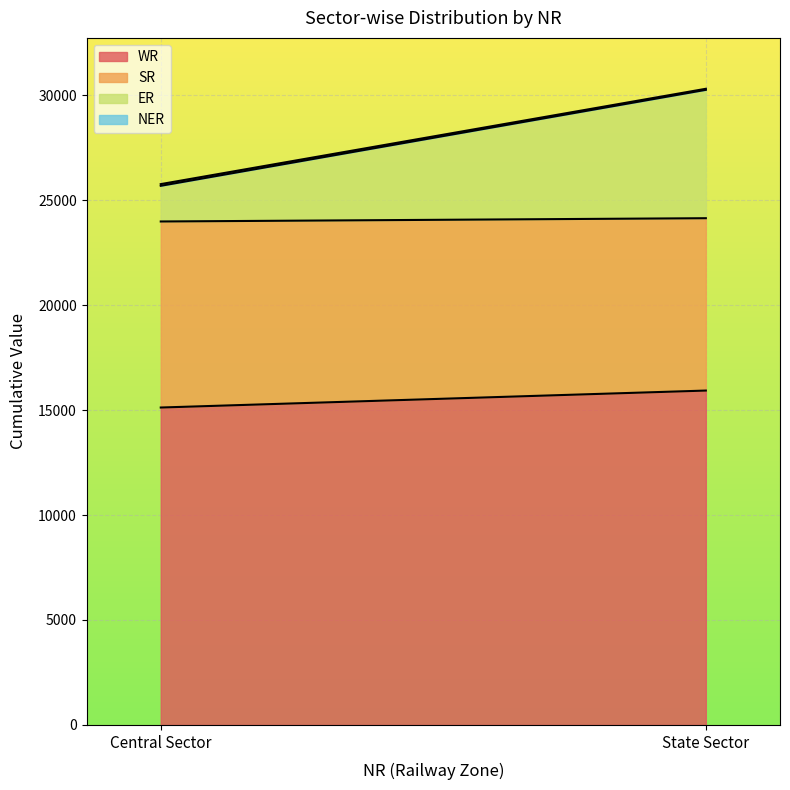

What is the difference between the SR values at Central Sector and State Sector?

652